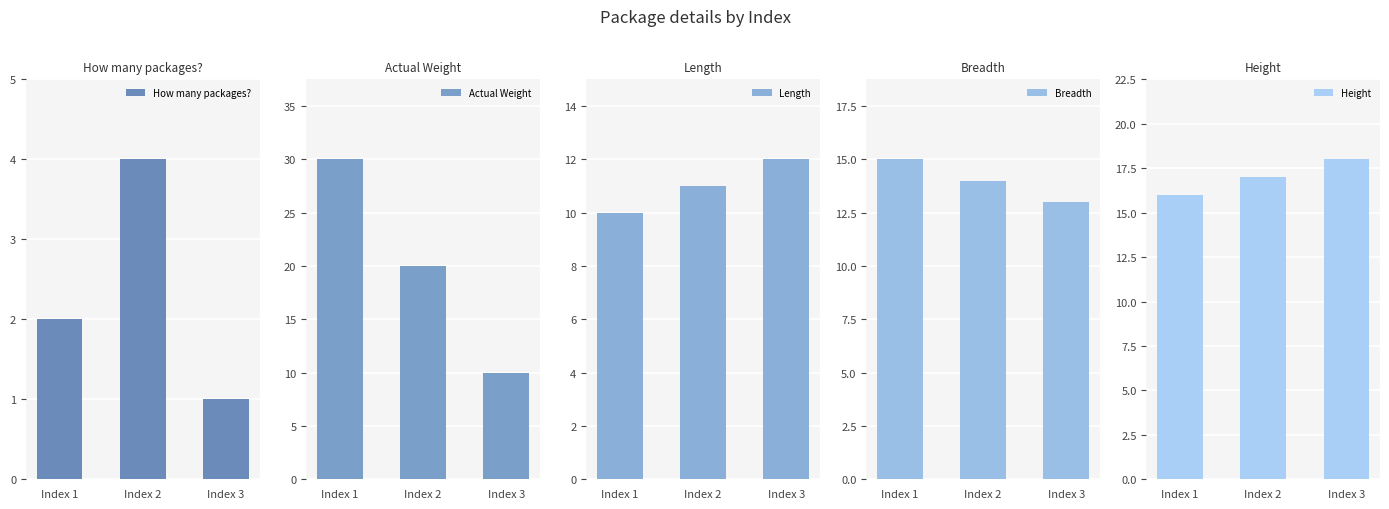

Rank the series by their average value, from highest to lowest.

Actual Weight, Height, Breadth, Length, How many packages?